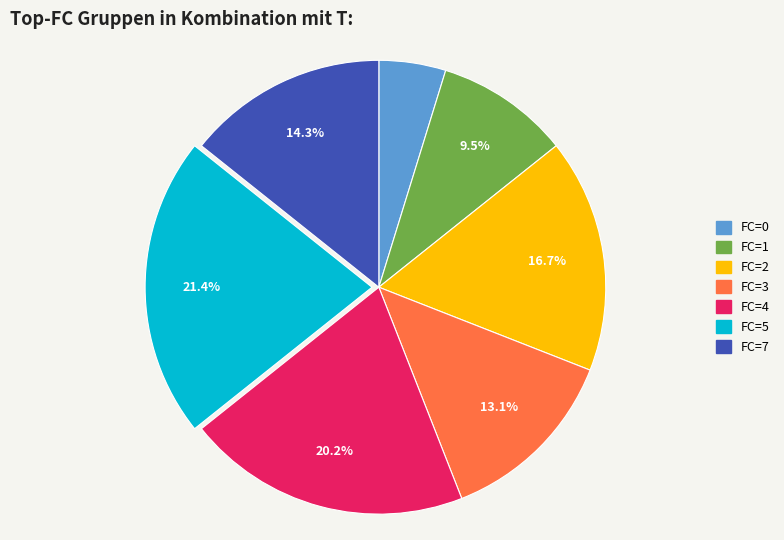

Count the number of slices in the pie.

7